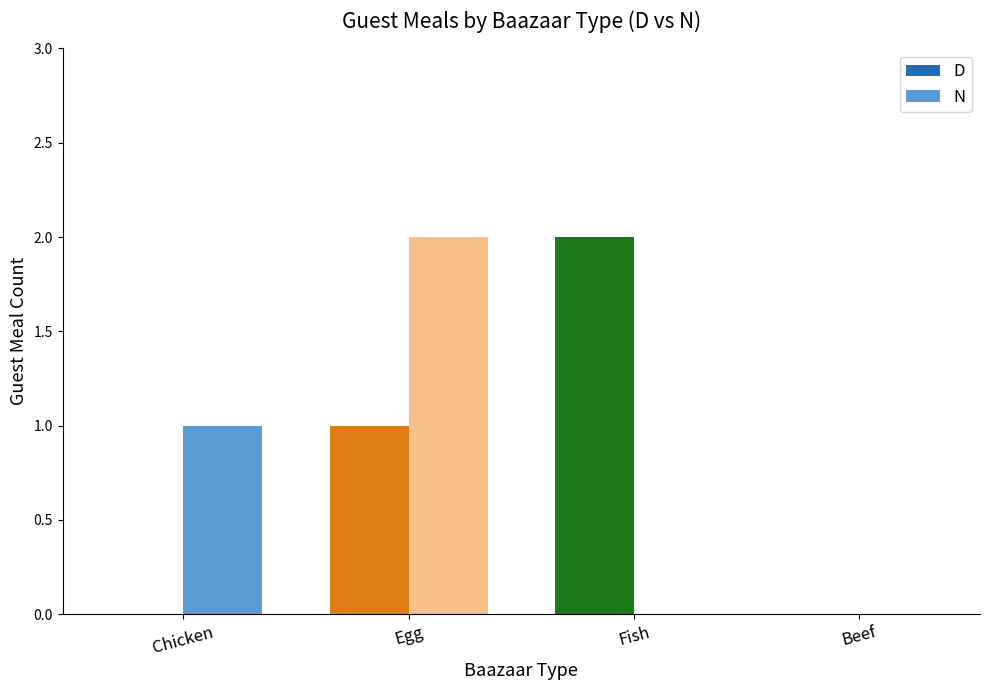

How many series are shown in this chart?

2